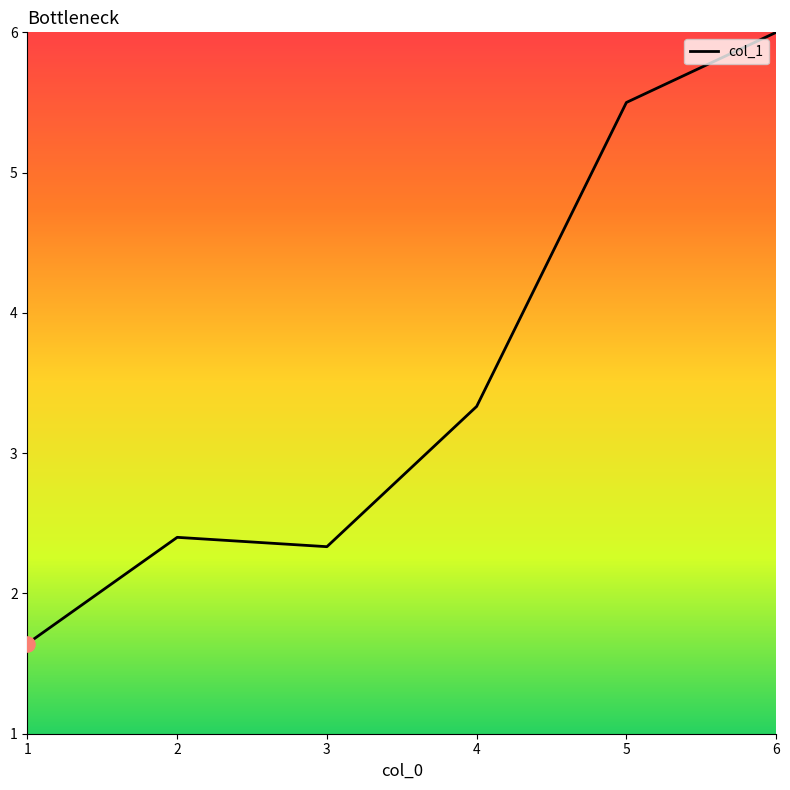

Which has a higher value, 4 or 5?

5